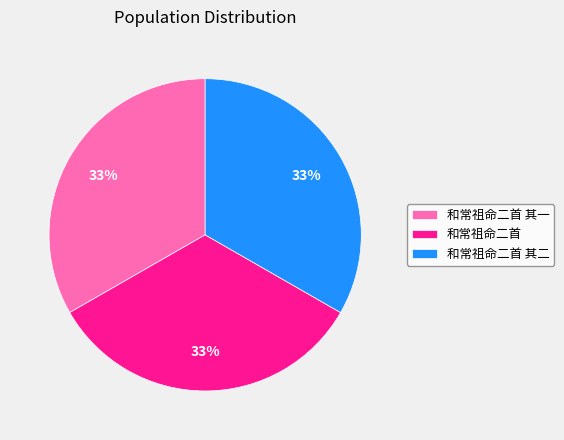

Combined, do 和常祖命二首 其一 and 和常祖命二首 account for over 50%?

Yes